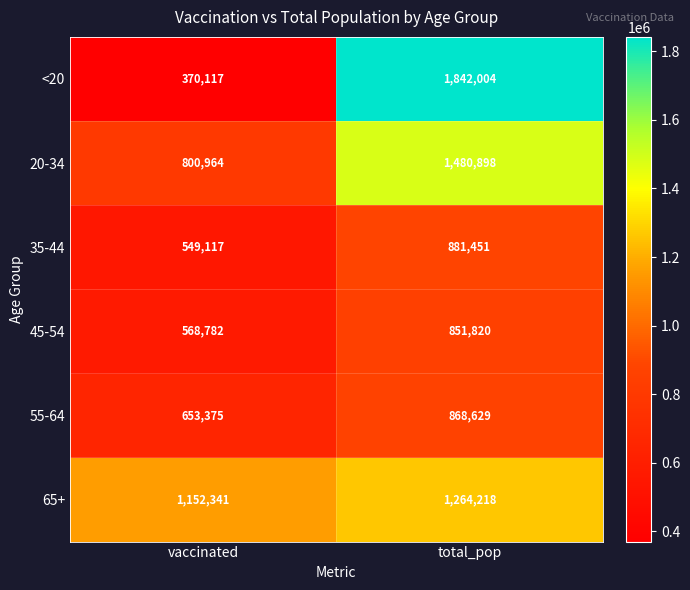

What is the maximum value for <20?

1842004